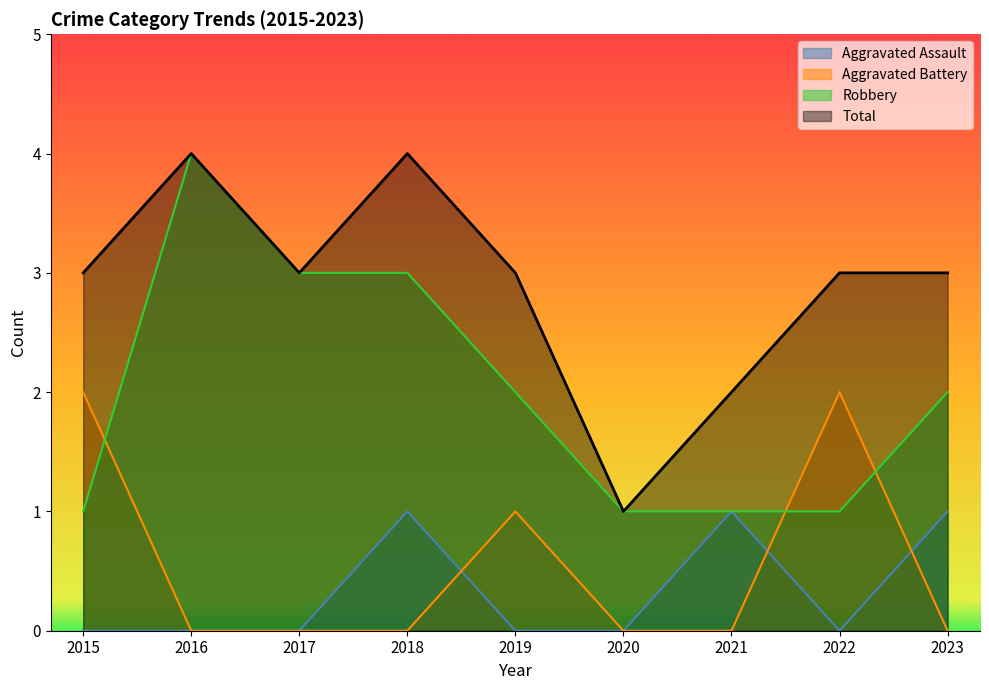

What is the value of the Total point at the 4th from the left?

4